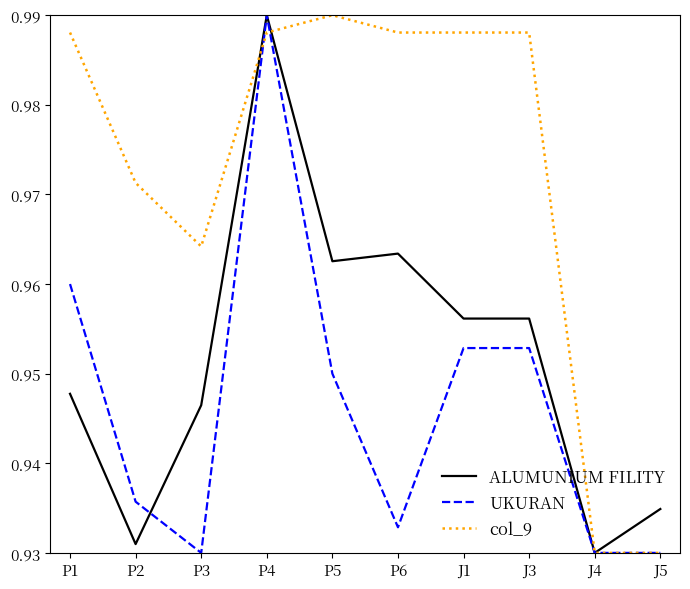

What position from the left is P4?

4